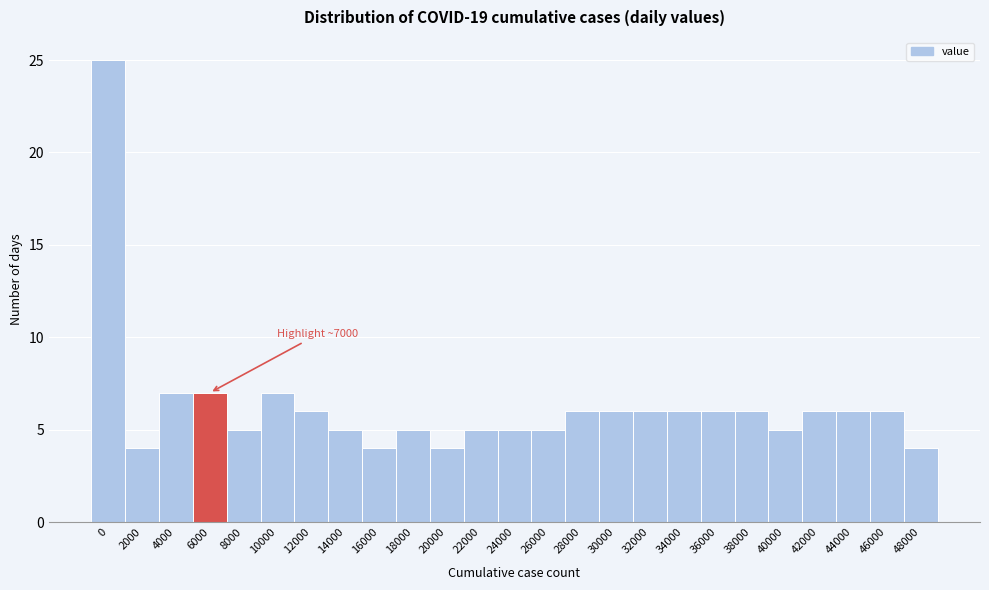

Reading right to left, list all the values displayed in this chart.

4	6	6	6	5	6	6	6	6	6	6	5	5	5	4	5	4	5	6	7	5	7	7	4	25